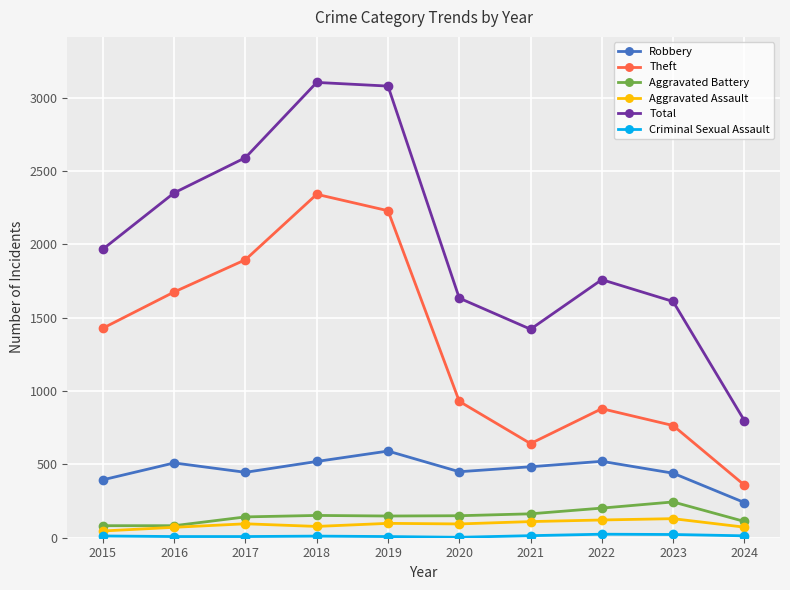

True or false: Robbery has a value of 262 at 2023.

False